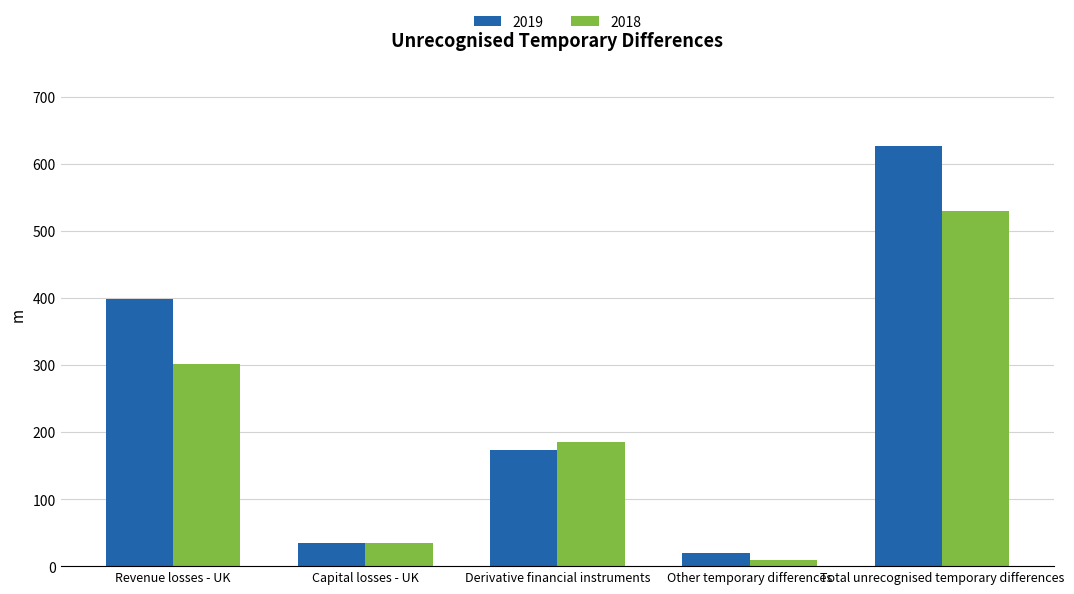

What are all the series names shown in the legend?

2019, 2018